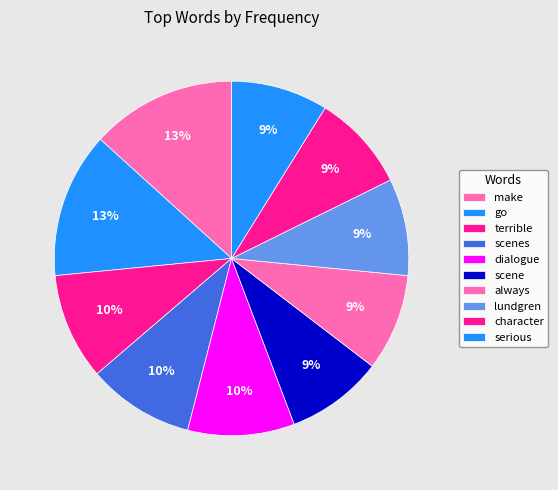

To the nearest percent, what portion does make represent?

13%